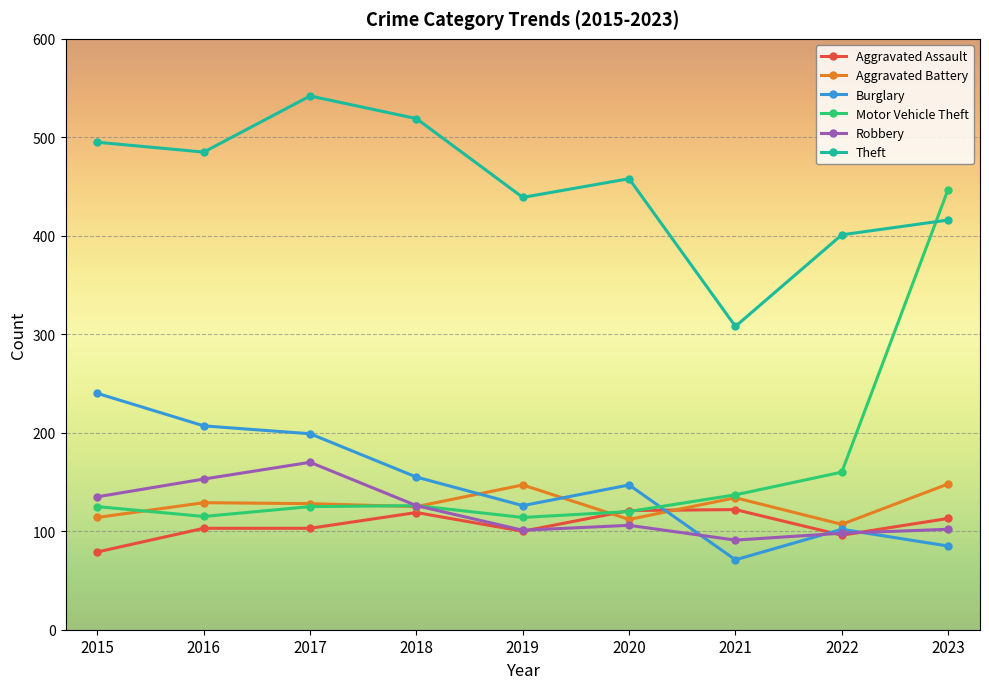

True or false: Theft and Aggravated Assault intersect in this chart.

False